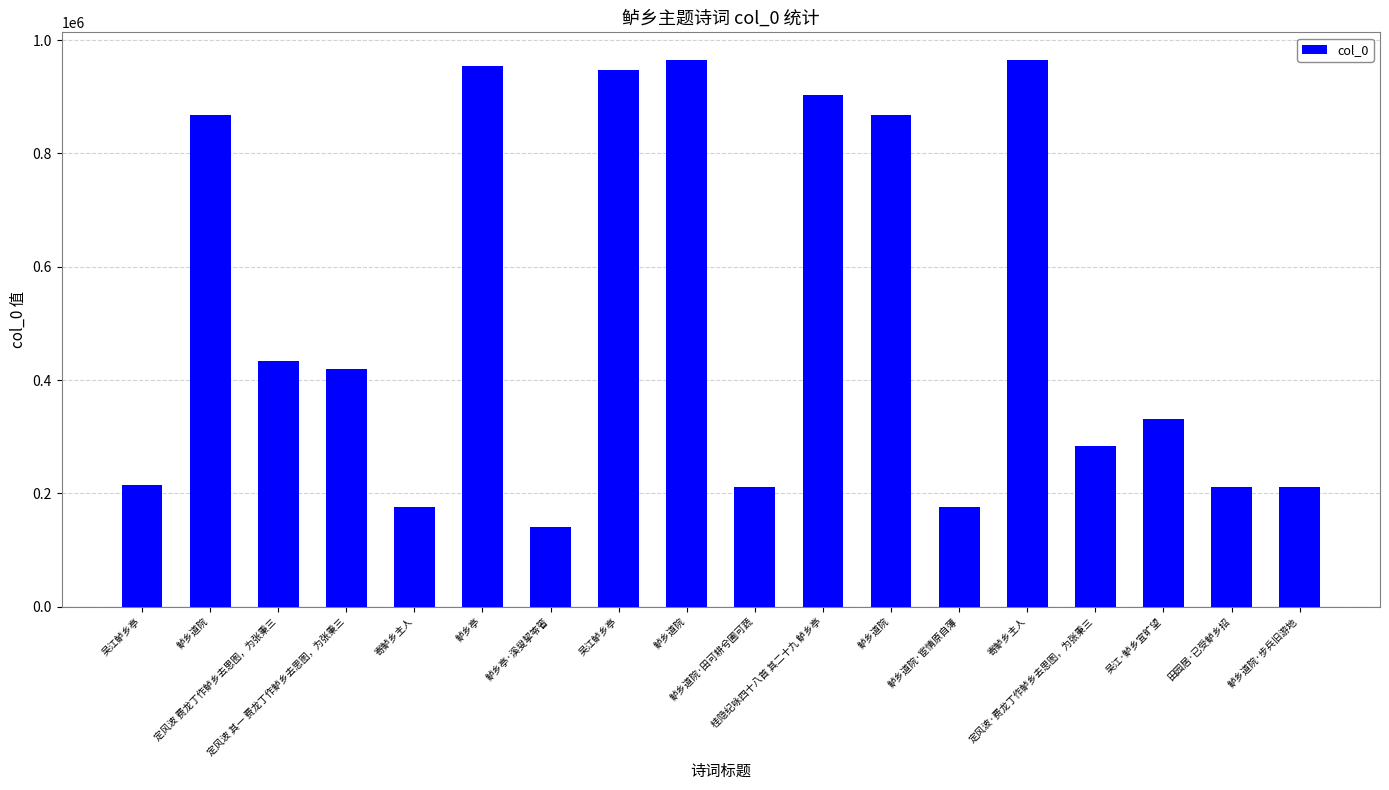

Are the bars horizontal?

No